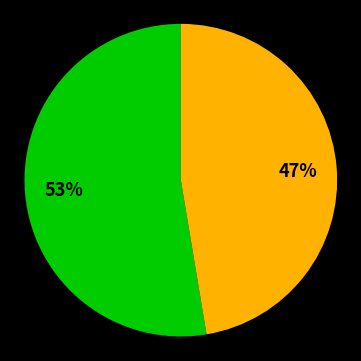

Does any single category account for the majority?

Yes